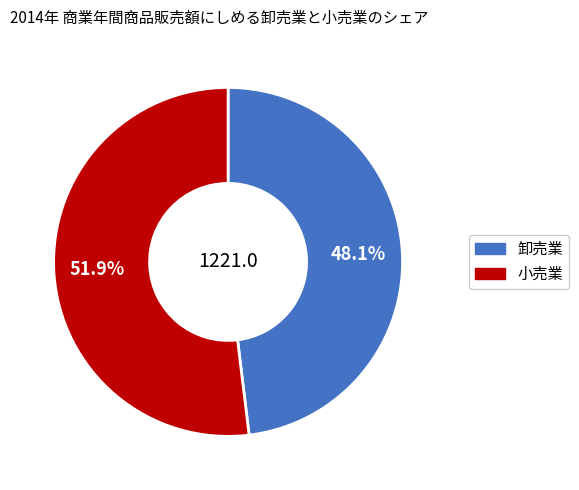

Is there any slice that represents more than half of the pie?

Yes